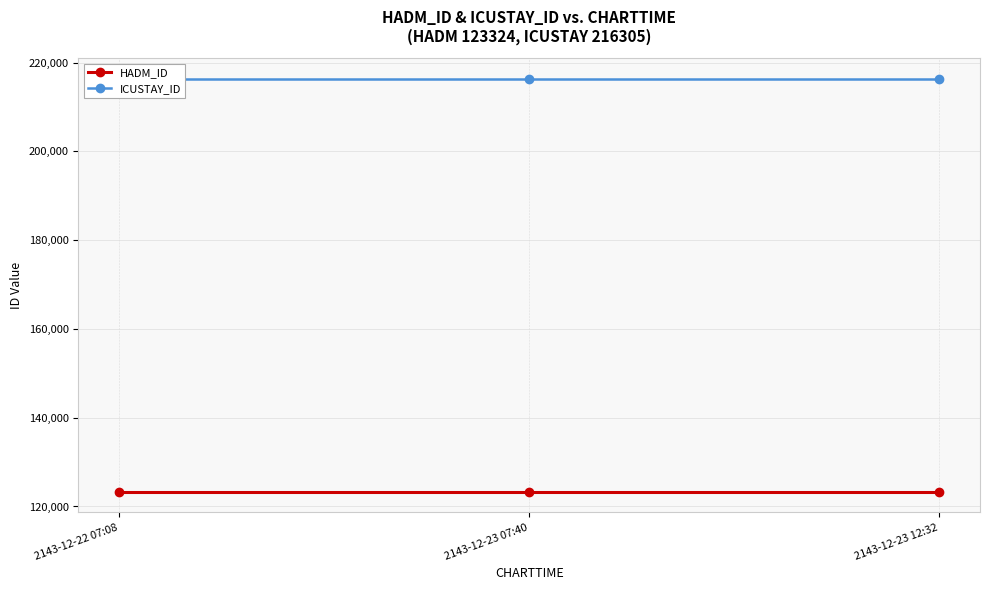

What is the label of the 3rd point from the right?

2143-12-22 07:08